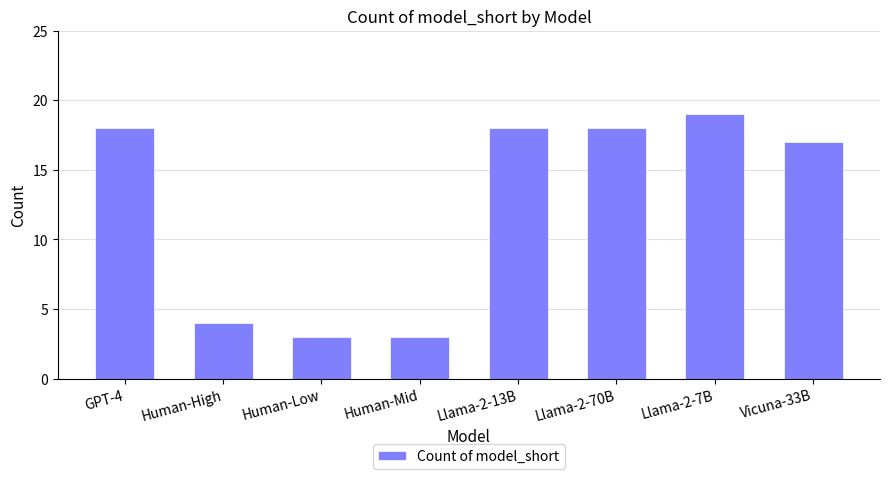

What is the label of the 3rd bar from the right?

Llama-2-70B